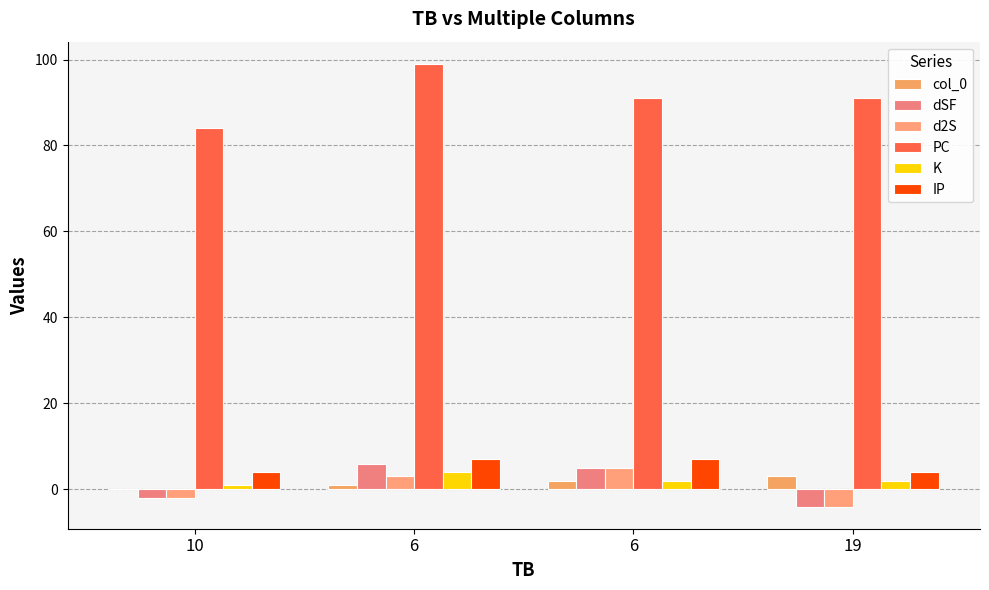

How many series are shown in this chart?

6